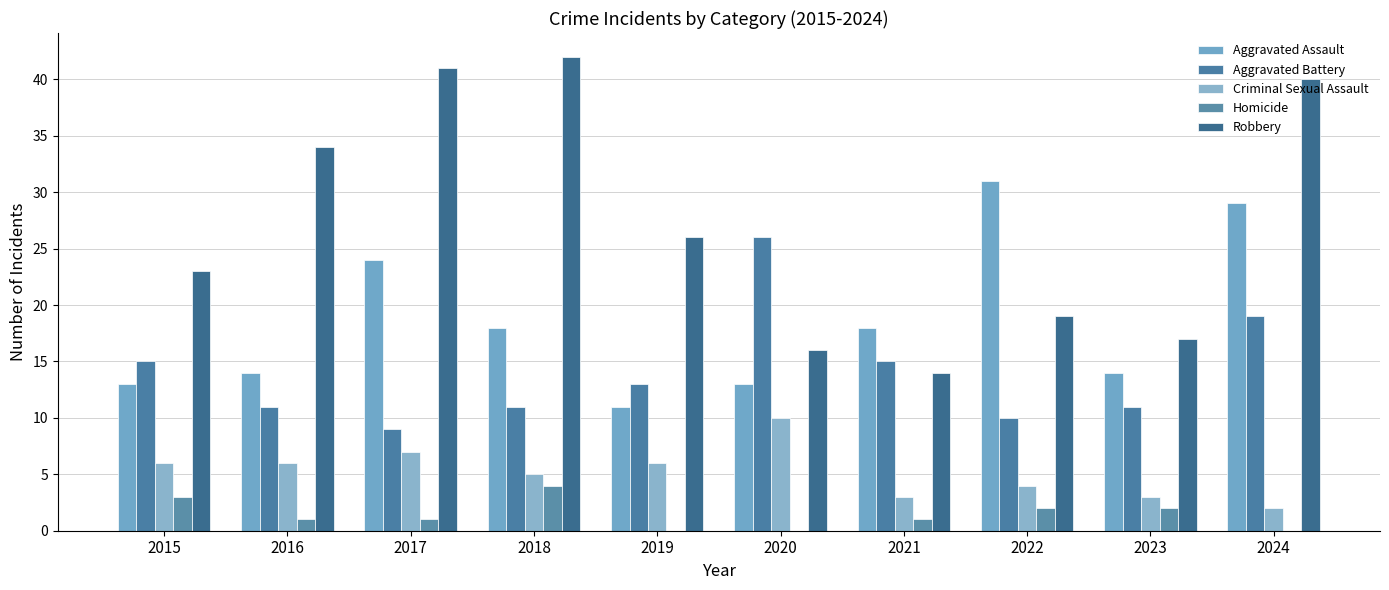

Reading left to right, what are all the values shown in this chart?

Aggravated Assault: 2015=13	2016=14	2017=24	2018=18	2019=11	2020=13	2021=18	2022=31	2023=14	2024=29
Aggravated Battery: 2015=15	2016=11	2017=9	2018=11	2019=13	2020=26	2021=15	2022=10	2023=11	2024=19
Criminal Sexual Assault: 2015=6	2016=6	2017=7	2018=5	2019=6	2020=10	2021=3	2022=4	2023=3	2024=2
Homicide: 2015=3	2016=1	2017=1	2018=4	2019=0	2020=0	2021=1	2022=2	2023=2	2024=0
Robbery: 2015=23	2016=34	2017=41	2018=42	2019=26	2020=16	2021=14	2022=19	2023=17	2024=40